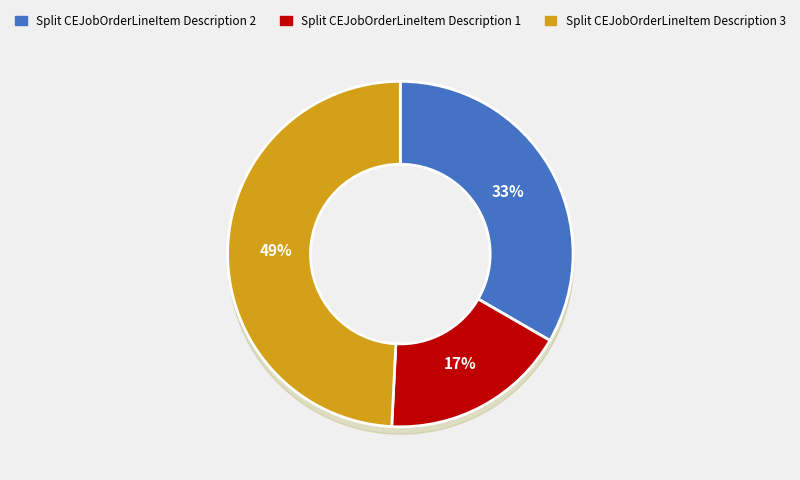

To the nearest percent, what is the difference between the Split CEJobOrderLineItem Description 1 and Split CEJobOrderLineItem Description 3 slice percentages?

32%